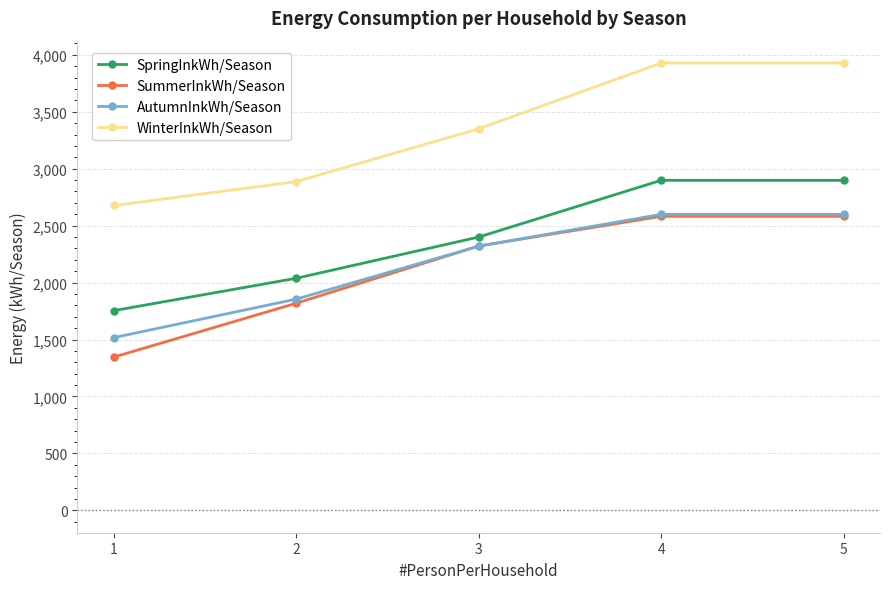

True or false: WinterInkWh/Season and SpringInkWh/Season cross at least once.

False